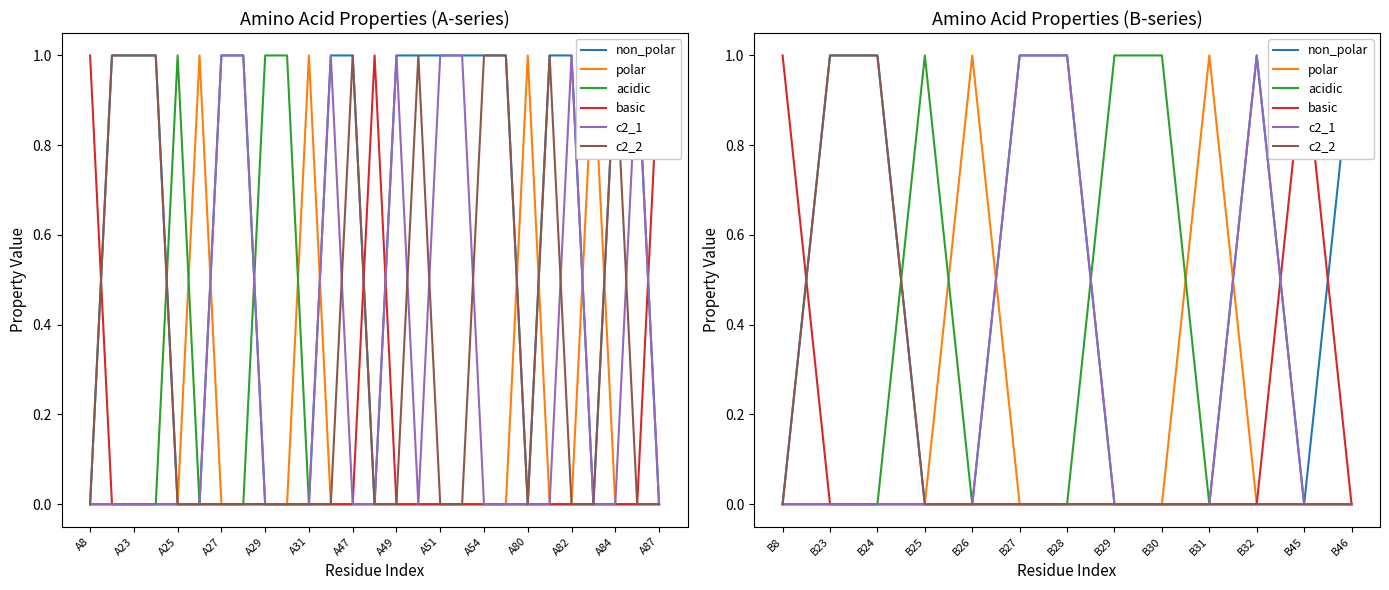

What is the greatest value displayed?

1